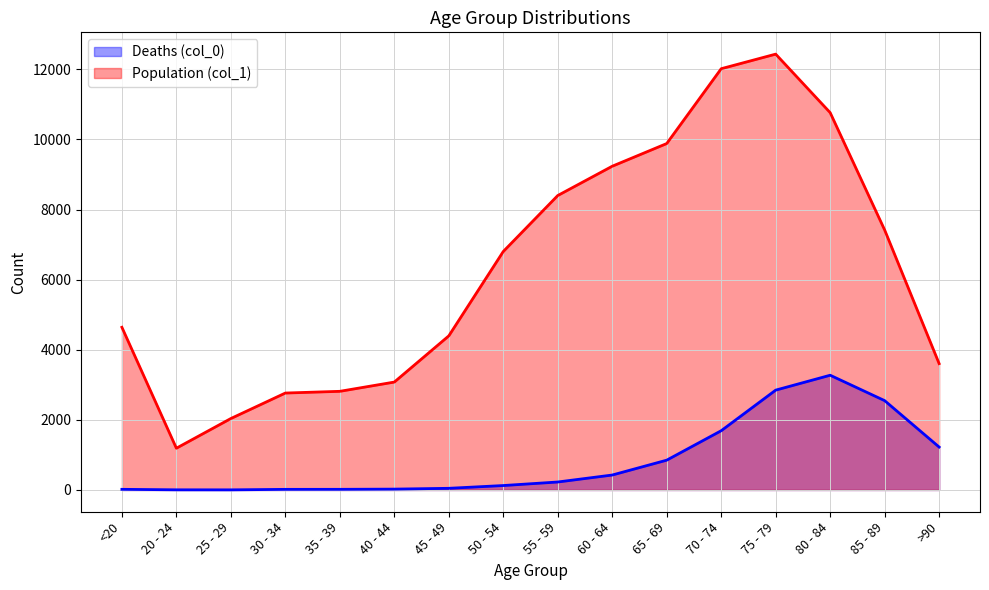

What is the difference between the Deaths (col_0) values at 55 - 59 and 80 - 84?

3046